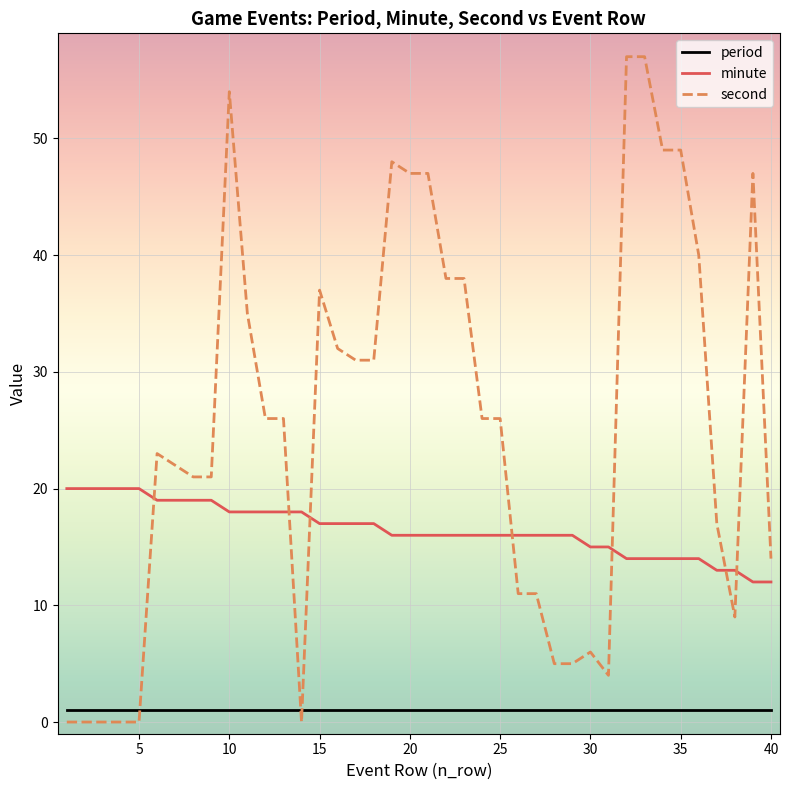

True or false: second has more than 0 interior local peaks.

True